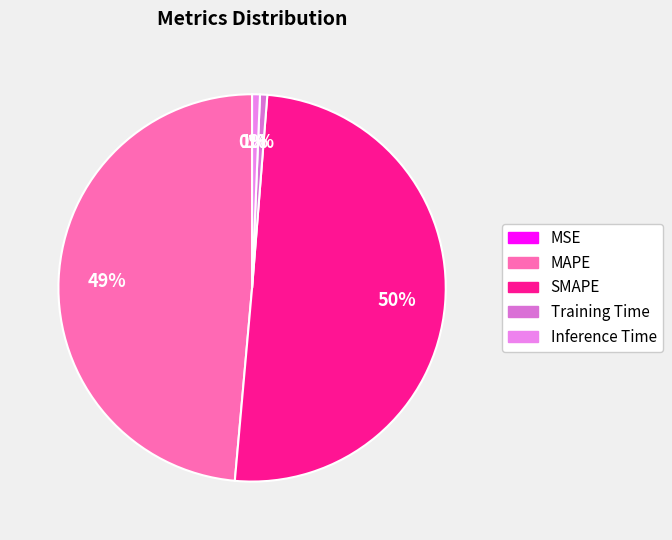

How much of the chart is everything except MSE?

100.0%